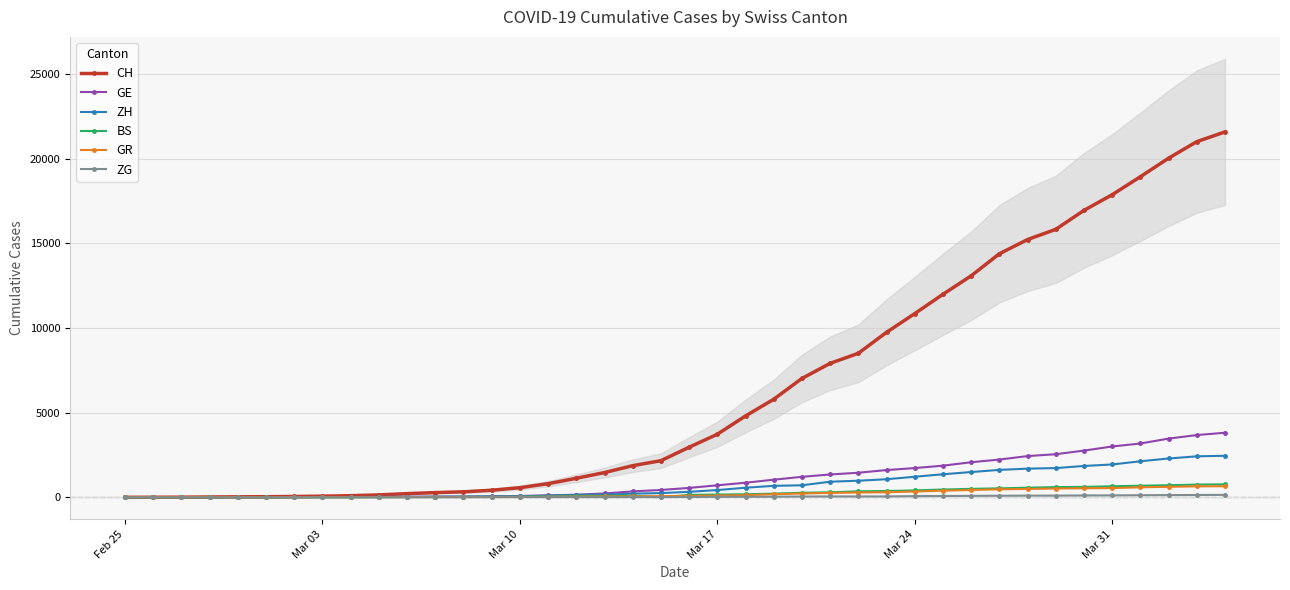

How many categories are shown in the chart?

40